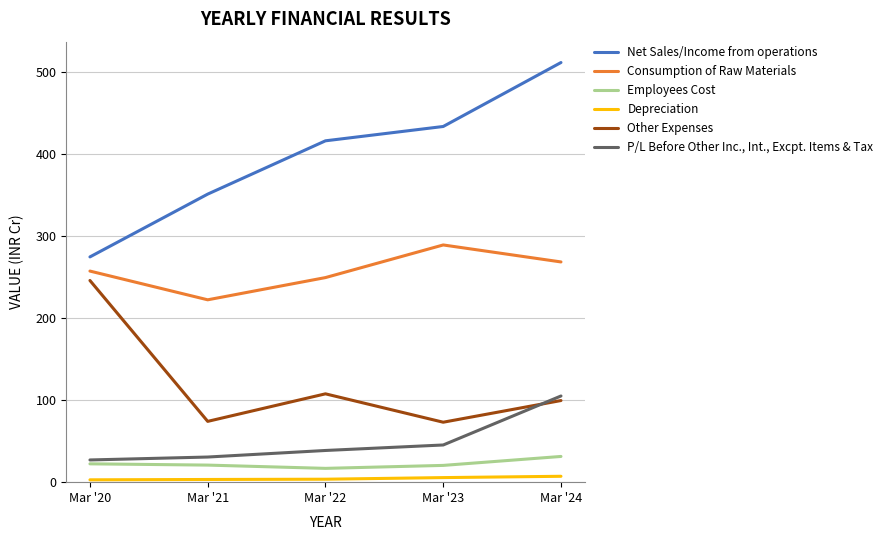

What is the highest value of the Net Sales/Income from operations series?

511.4